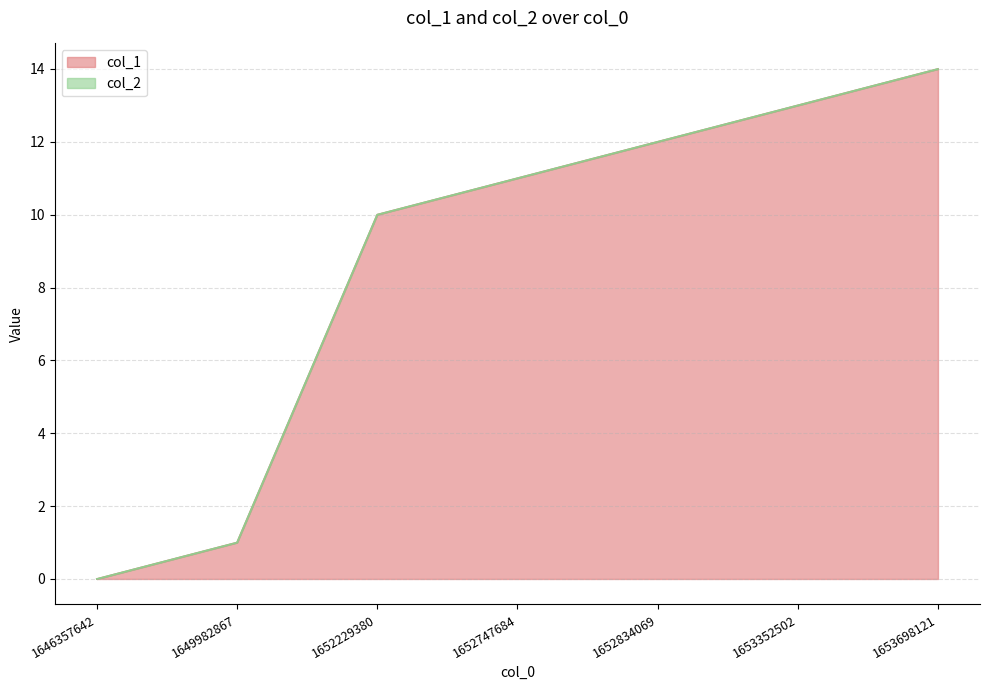

How many data points are less than 11?

3